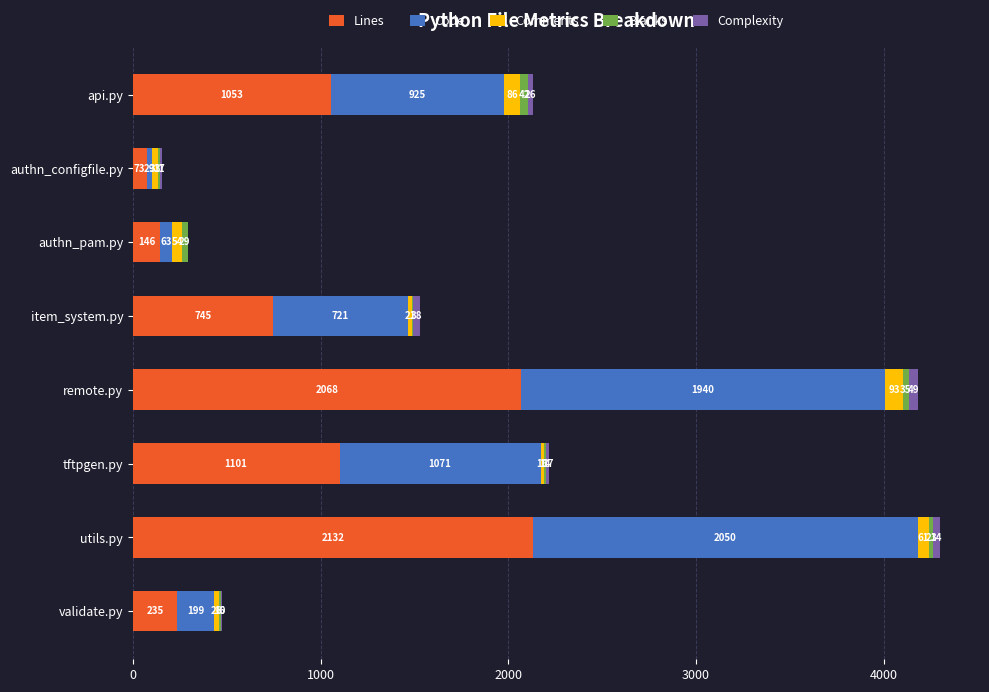

What is the sum of the Lines values at item_system.py and api.py?

1798